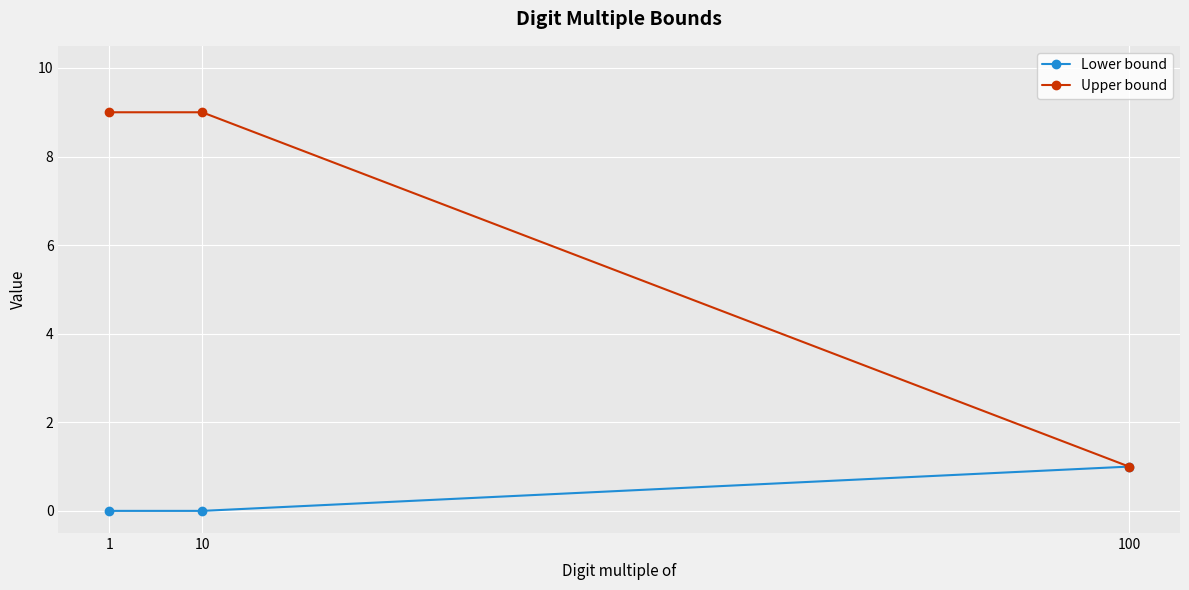

Is the value of Lower bound at 1 greater than the value of Upper bound at 1?

No